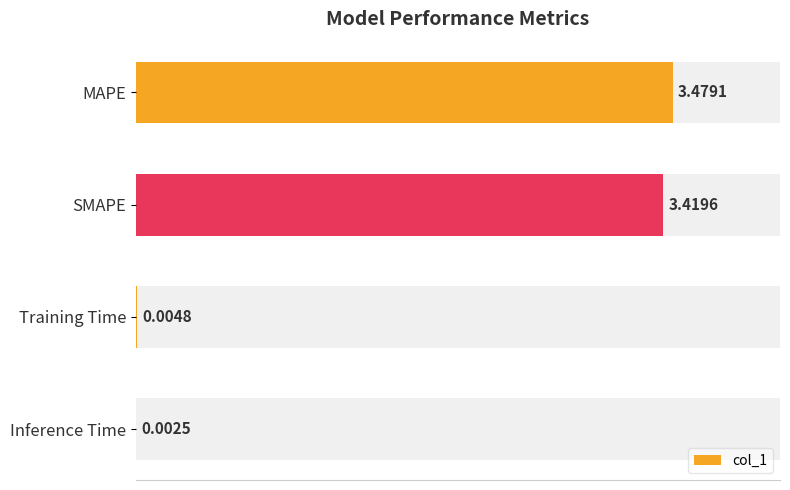

Where is col_1 nearest to the value 1?

Training Time